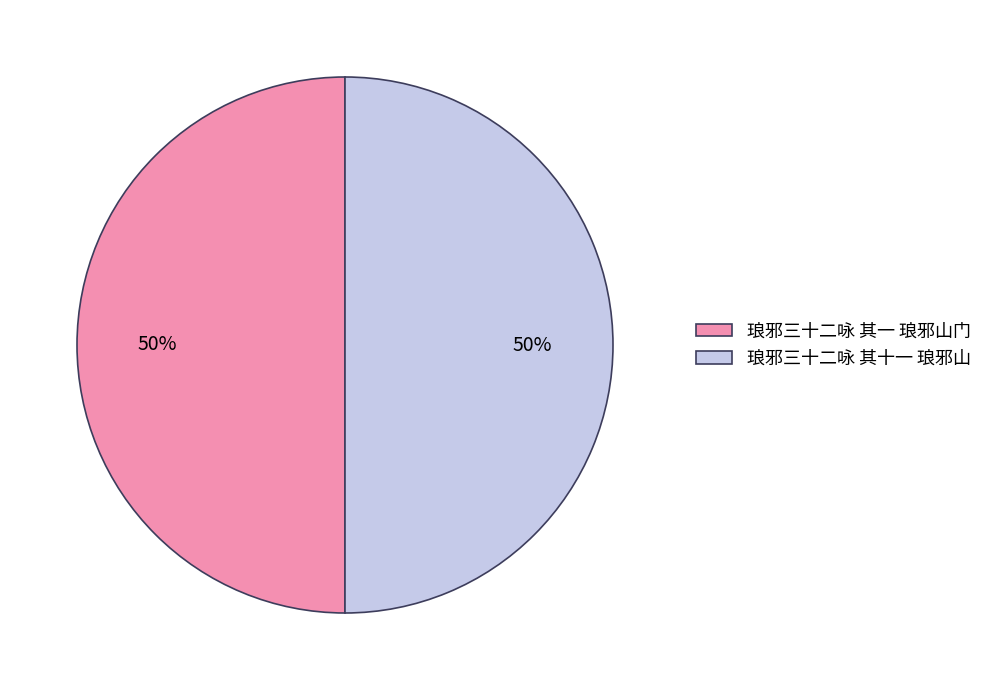

To the nearest percent, what is the combined percentage of 琅邪三十二咏 其一 琅邪山门 and 琅邪三十二咏 其十一 琅邪山?

100%